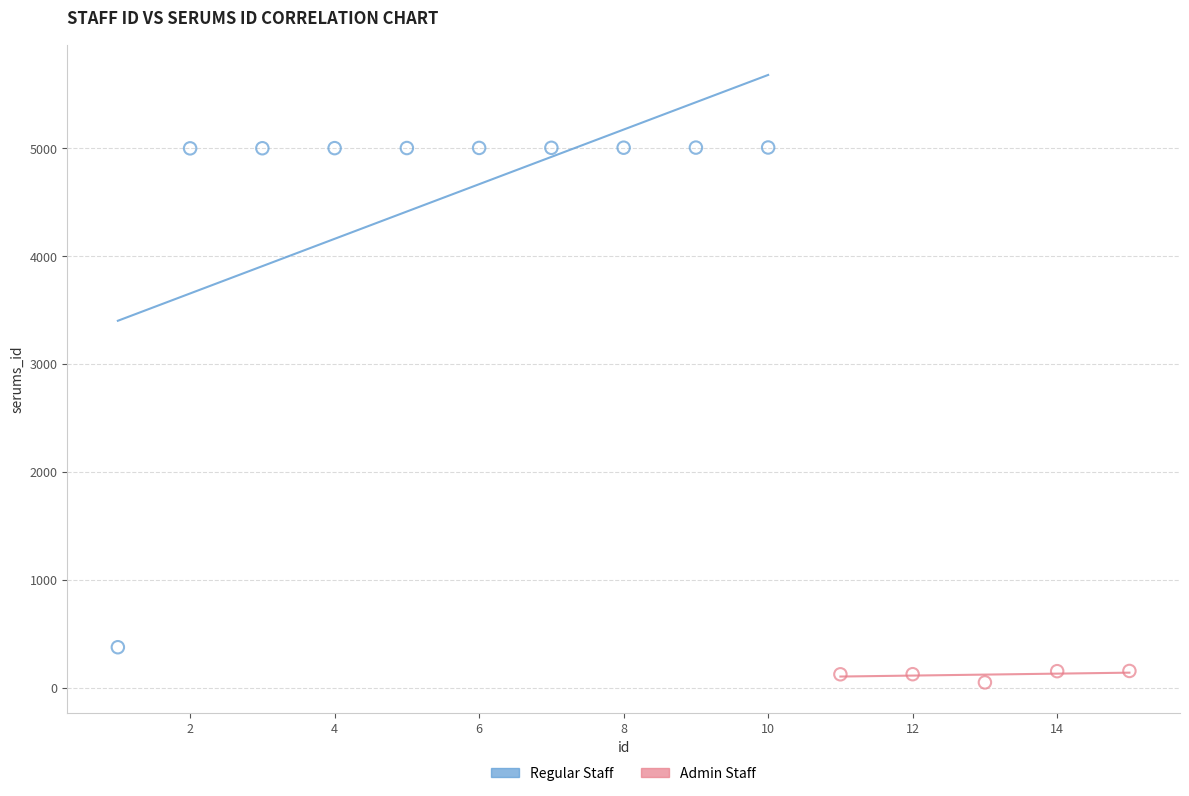

What are all the series names shown in the legend?

Regular Staff, Admin Staff